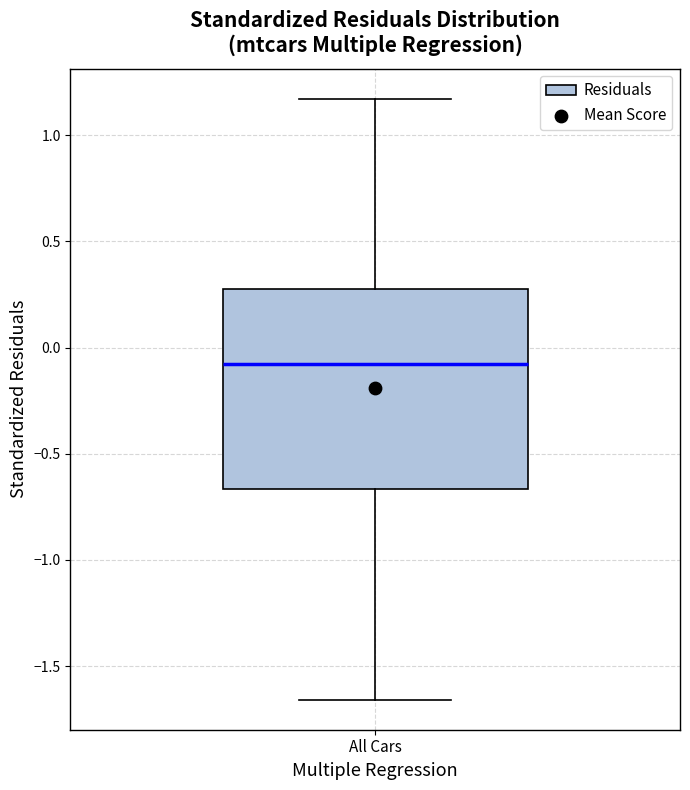

Read this box plot against the y-axis: the position of the median line, the range covered by the box, and the ends of both whiskers. The values are not printed on the chart, so give them approximately, as read against the axis.

median -0.05, box -0.65 to 0.30, whiskers -1.65 to 1.15